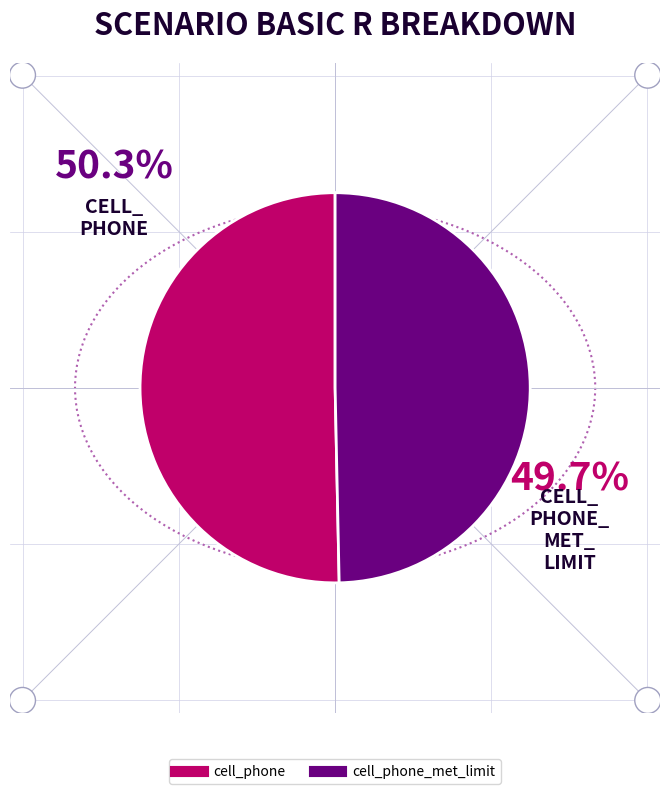

Is there a majority slice in this chart?

Yes